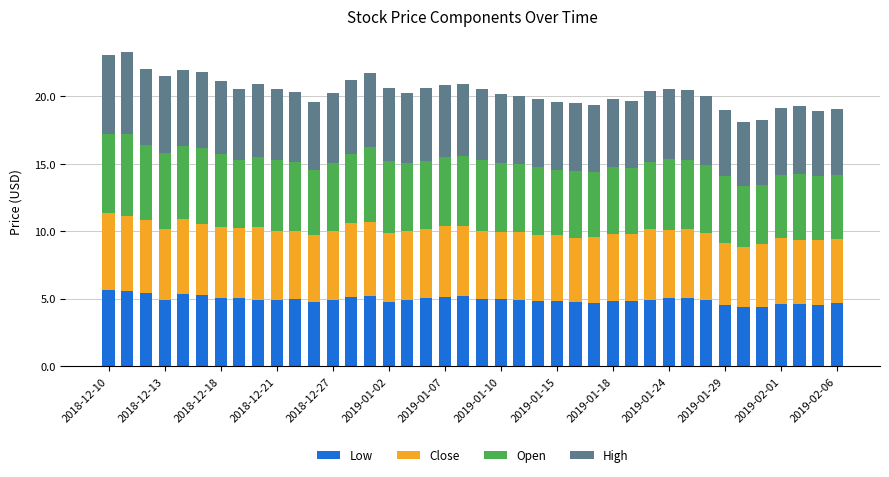

What are all the series names shown in the legend?

Low, Close, Open, High